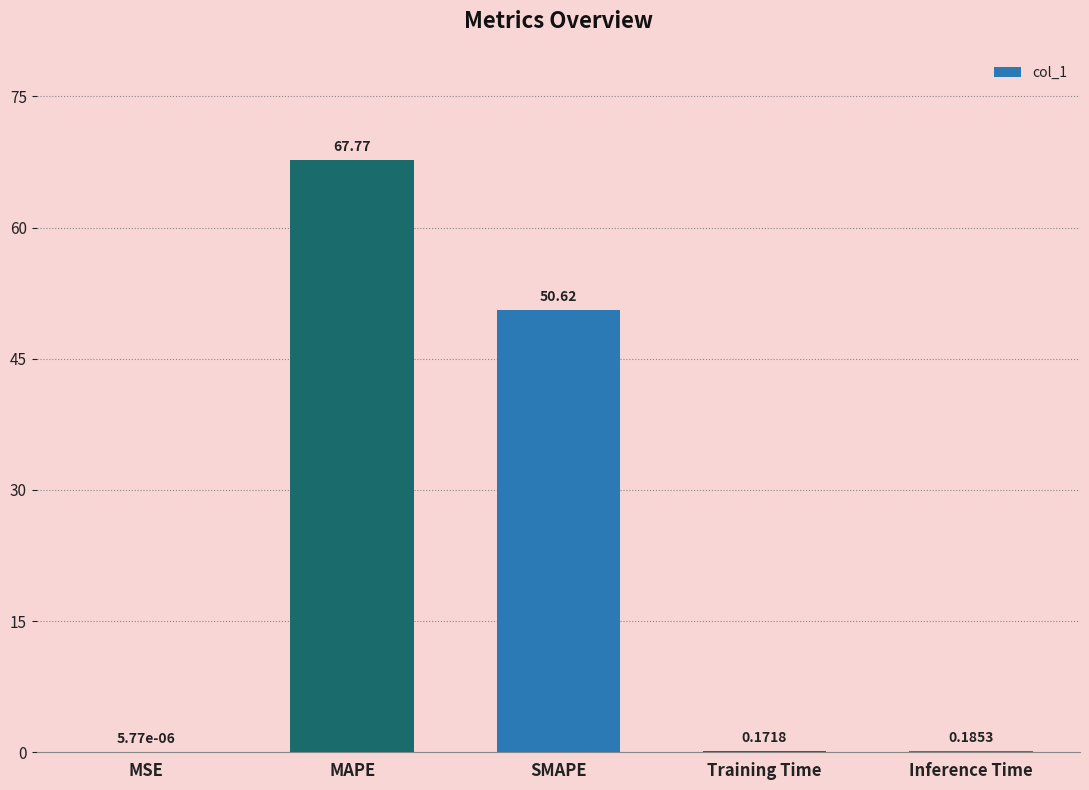

Which label corresponds to the largest value in the chart?

MAPE